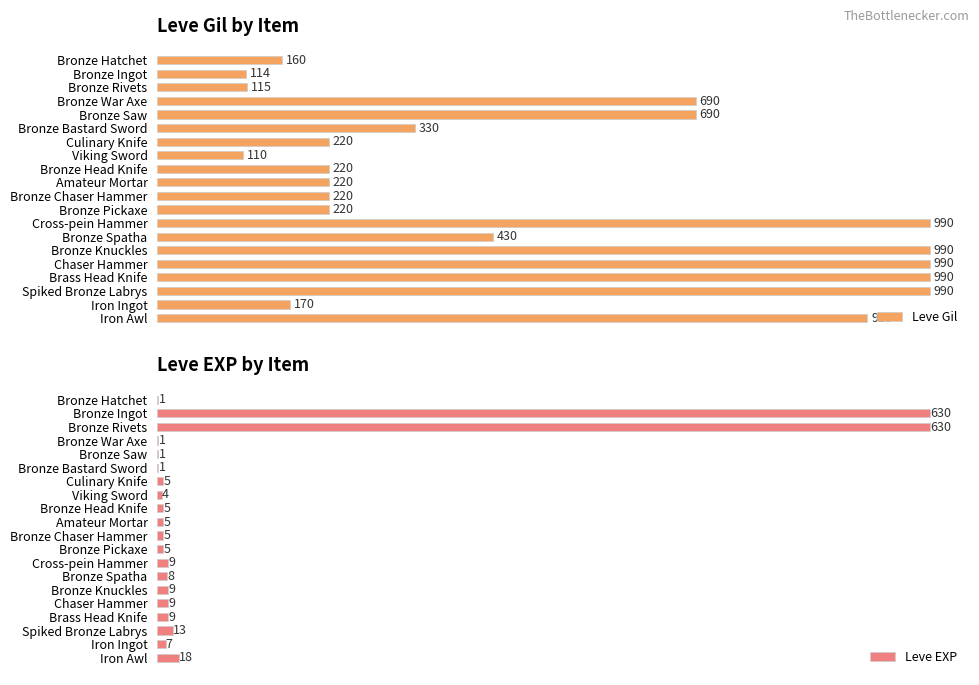

What is the sum of all Leve Gil values?

9769